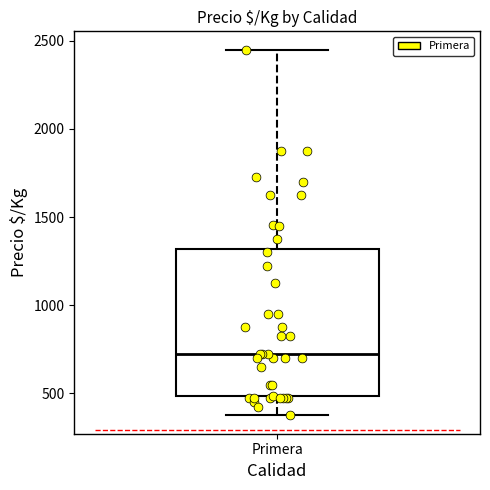

Where does the lower whisker of the box for Primera end on the y-axis? The values are not printed on the chart, so give them approximately, as read against the axis.

400